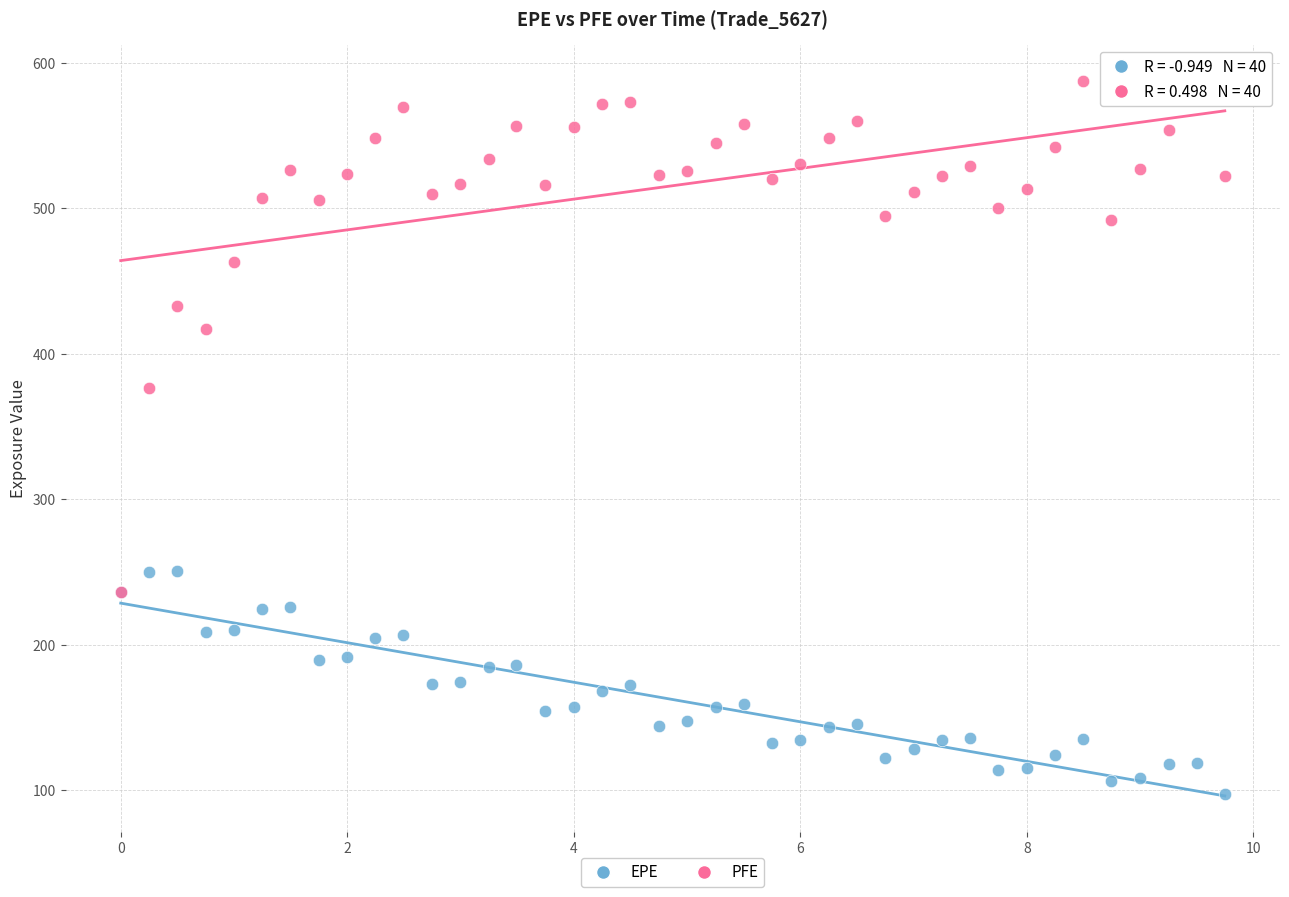

What are all the series names shown in the legend?

EPE, PFE